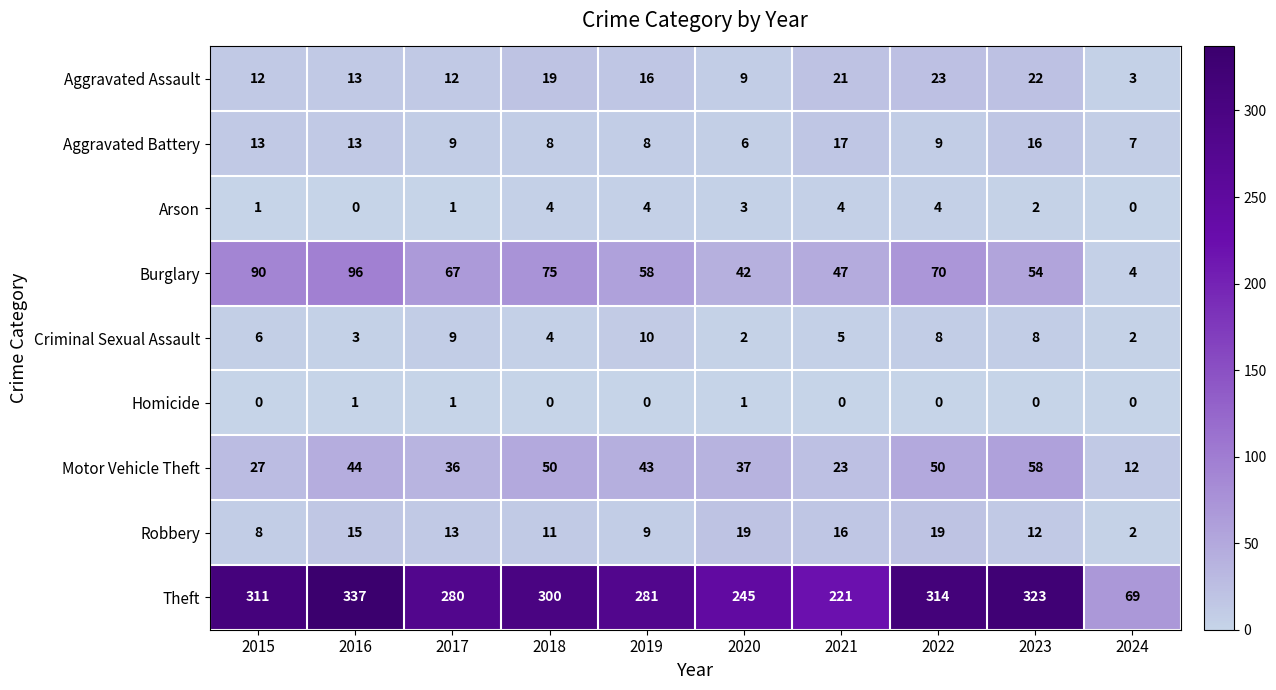

Read the Aggravated Battery value at 2019.

8